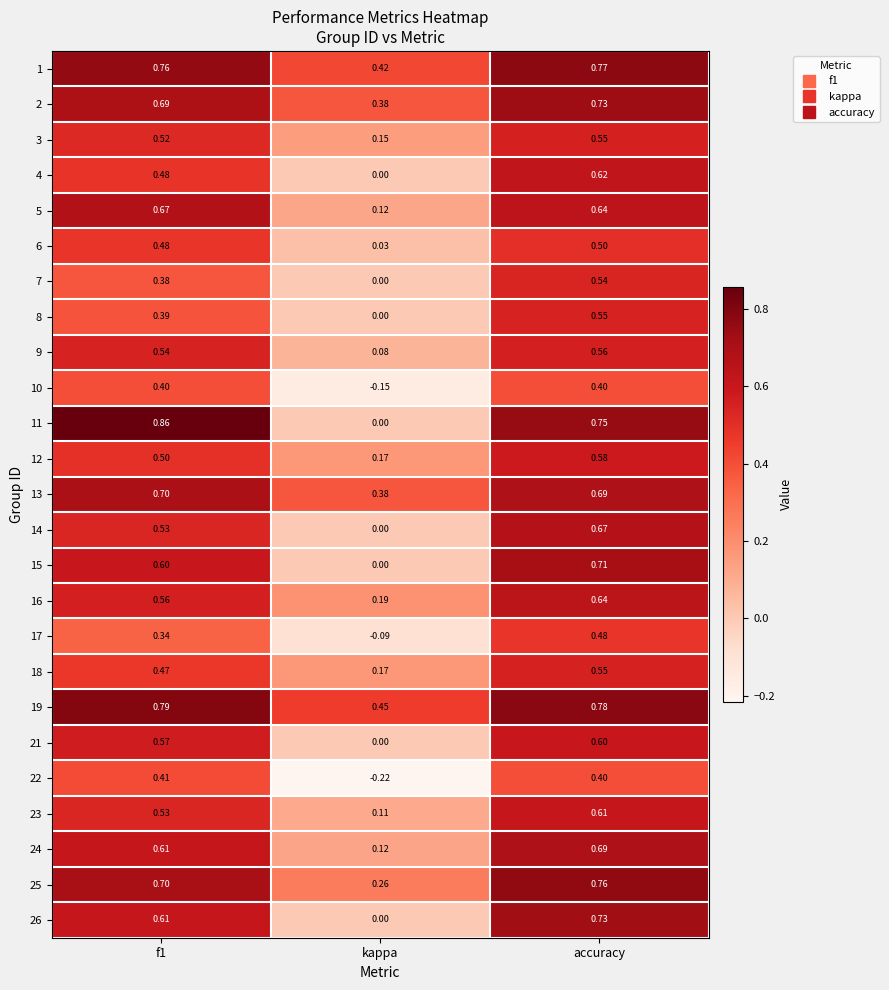

Where is 2 nearest to the value 0?

kappa